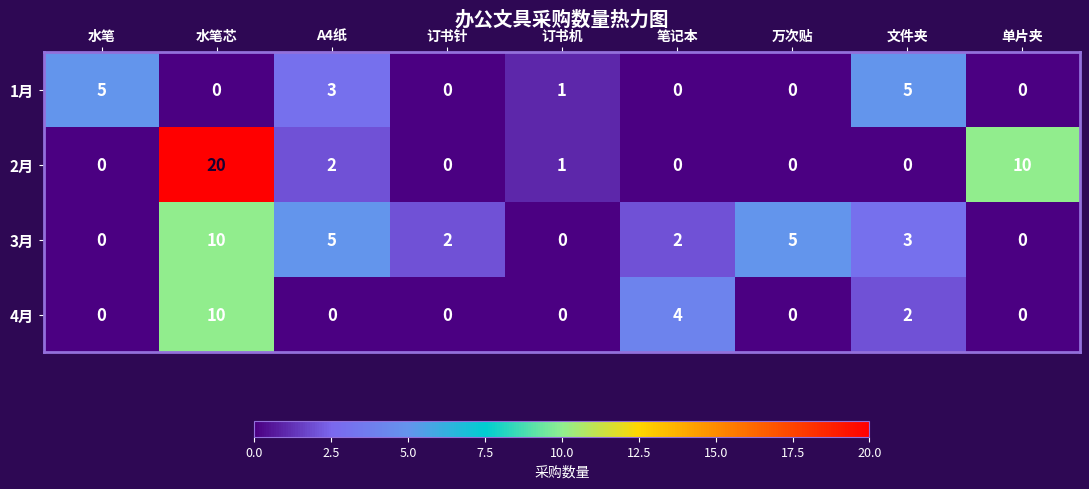

Read the 3月 value at 万次贴, to the nearest 5.

5